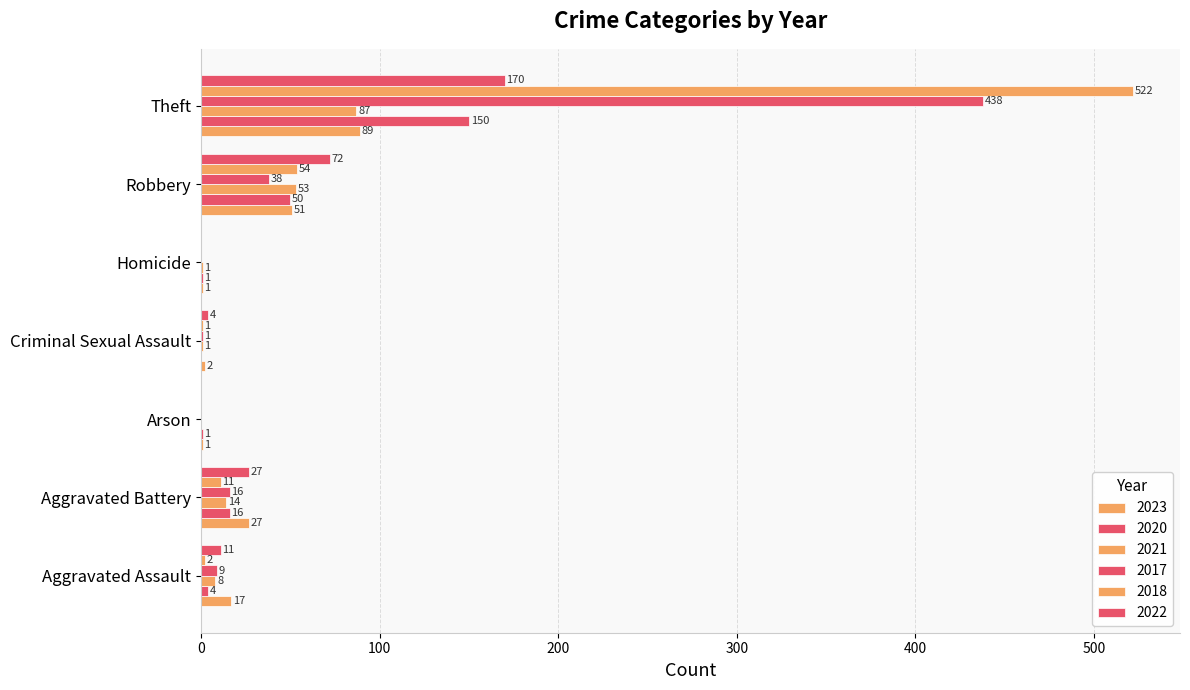

At how many categories does at least one series exceed 339?

1